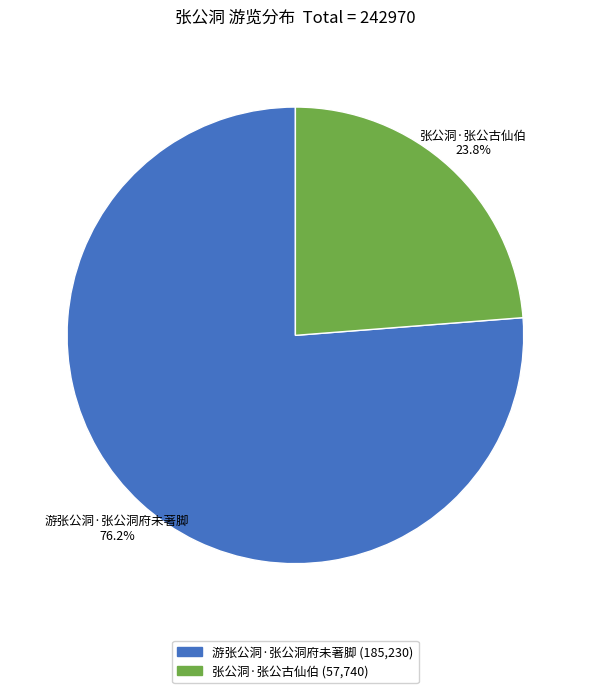

Rank the categories by value from highest to lowest.

游张公洞·张公洞府未著脚, 张公洞·张公古仙伯